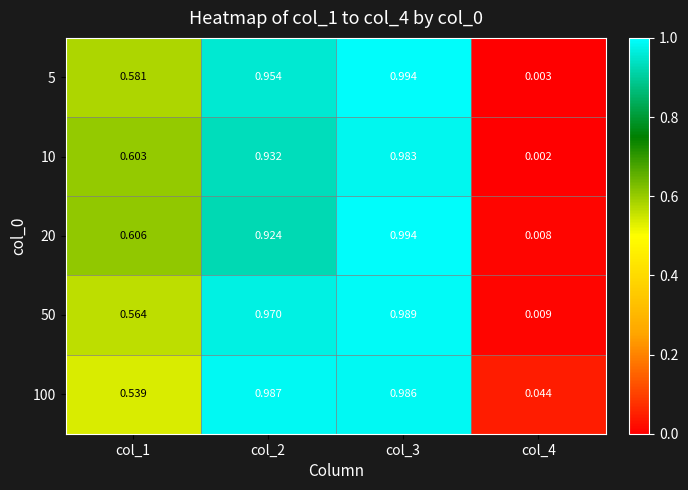

Between col_4 and col_2, which is larger?

col_2